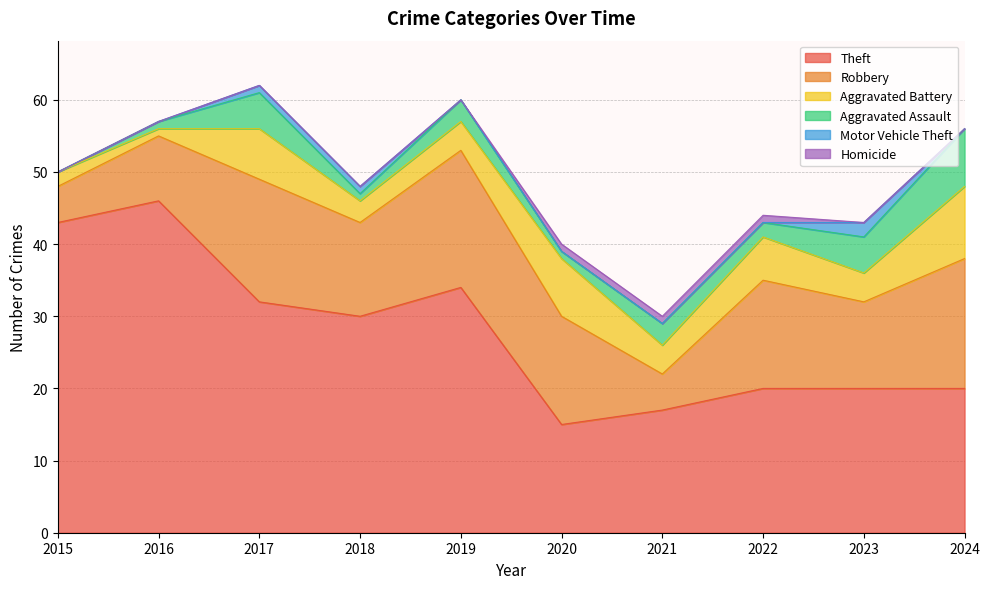

True or false: Robbery has a value of 13 at 2018.

True